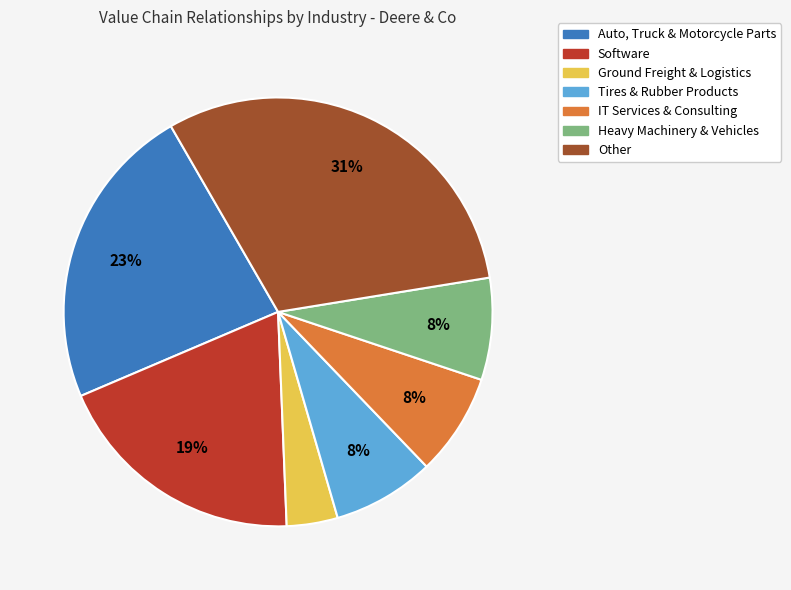

Do Auto, Truck & Motorcycle Parts and IT Services & Consulting together represent more than half of the pie?

No